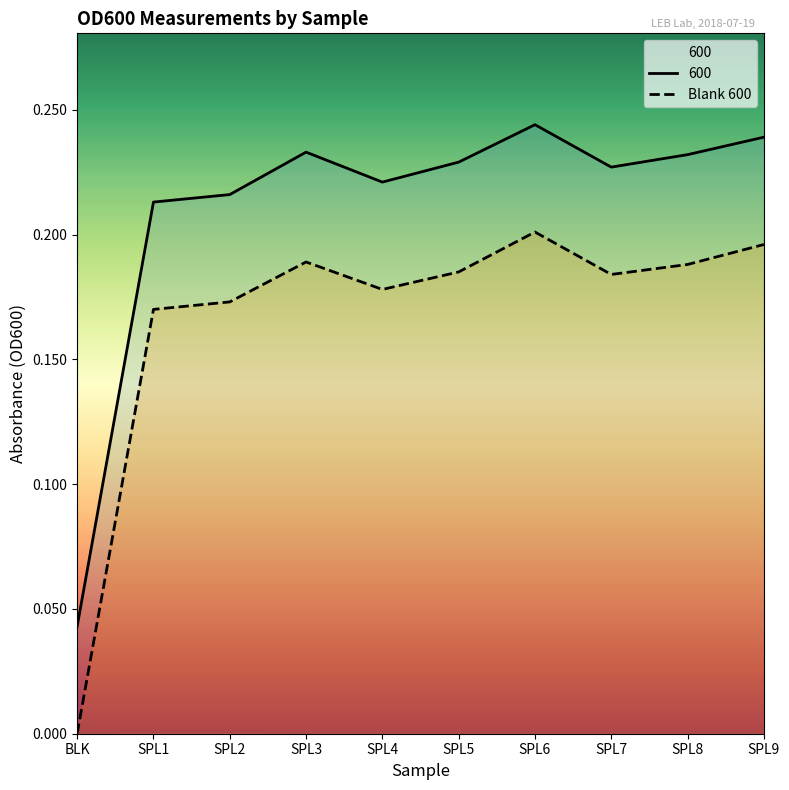

How many interior local valleys (lower than both neighbors) does the data have?

2